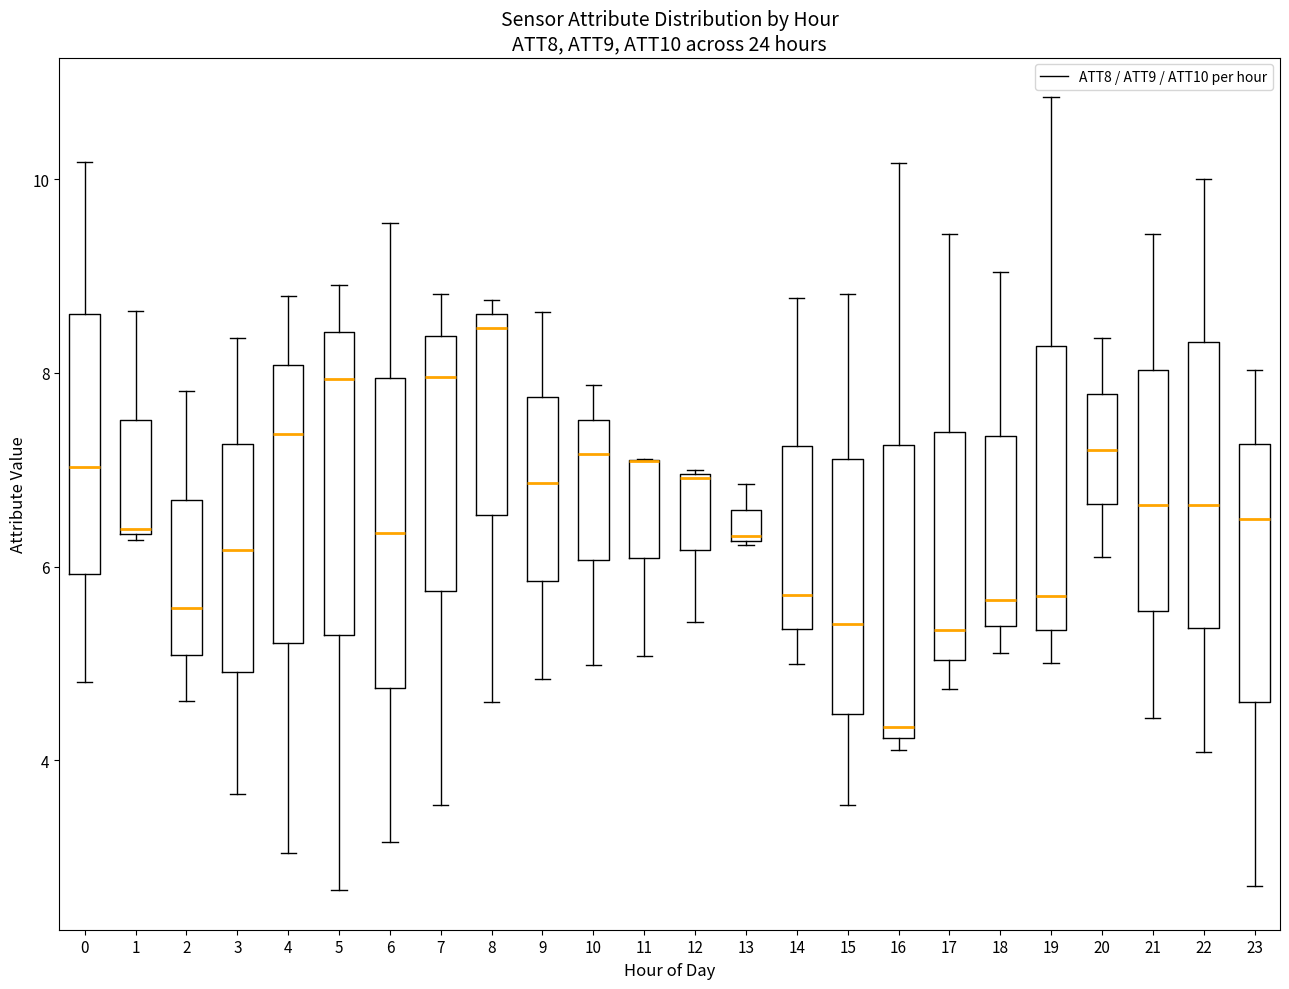

Reading left to right, transcribe this box plot: for each box, give where its median line is, the range the box spans, and where its two whiskers end, as read against the y-axis. The values are not printed on the chart, so give them approximately, as read against the axis.

0: median 7.0, box 6.0 to 8.6, whiskers 4.8 to 10.2
1: median 6.4, box 6.4 to 7.6, whiskers 6.2 to 8.6
2: median 5.6, box 5.0 to 6.6, whiskers 4.6 to 7.8
3: median 6.2, box 5.0 to 7.2, whiskers 3.6 to 8.4
4: median 7.4, box 5.2 to 8.0, whiskers 3.0 to 8.8
5: median 8.0, box 5.2 to 8.4, whiskers 2.6 to 9.0
6: median 6.4, box 4.8 to 8.0, whiskers 3.2 to 9.6
7: median 8.0, box 5.8 to 8.4, whiskers 3.6 to 8.8
8: median 8.4, box 6.6 to 8.6, whiskers 4.6 to 8.8
9: median 6.8, box 5.8 to 7.8, whiskers 4.8 to 8.6
10: median 7.2, box 6.0 to 7.6, whiskers 5.0 to 7.8
11: median 7.0 (drawn on the box's upper edge), box 6.0 to 7.0, whiskers 5.0 to 7.2
12: median 7.0, box 6.2 to 7.0, whiskers 5.4 to 7.0
13: median 6.4, box 6.2 to 6.6, whiskers 6.2 to 6.8
14: median 5.8, box 5.4 to 7.2, whiskers 5.0 to 8.8
15: median 5.4, box 4.4 to 7.2, whiskers 3.6 to 8.8
16: median 4.4, box 4.2 to 7.2, whiskers 4.2 (just below the box's lower edge) to 10.2
17: median 5.4, box 5.0 to 7.4, whiskers 4.8 to 9.4
18: median 5.6, box 5.4 to 7.4, whiskers 5.2 to 9.0
19: median 5.6, box 5.4 to 8.2, whiskers 5.0 to 10.8
20: median 7.2, box 6.6 to 7.8, whiskers 6.0 to 8.4
21: median 6.6, box 5.6 to 8.0, whiskers 4.4 to 9.4
22: median 6.6, box 5.4 to 8.4, whiskers 4.0 to 10.0
23: median 6.4, box 4.6 to 7.2, whiskers 2.8 to 8.0